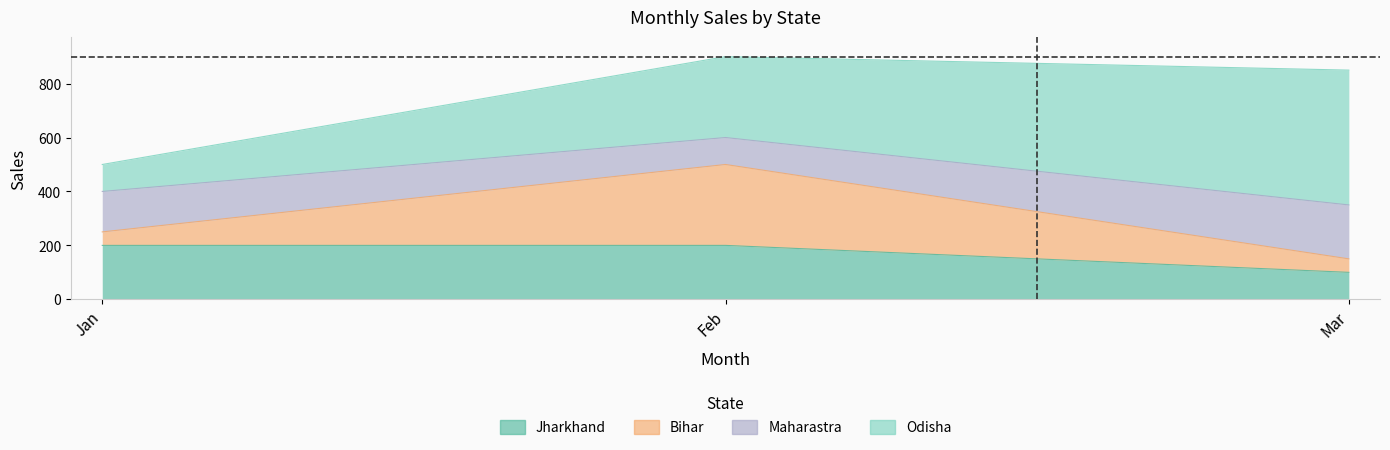

What is the value of the Jharkhand point at the 1st from the left?

200